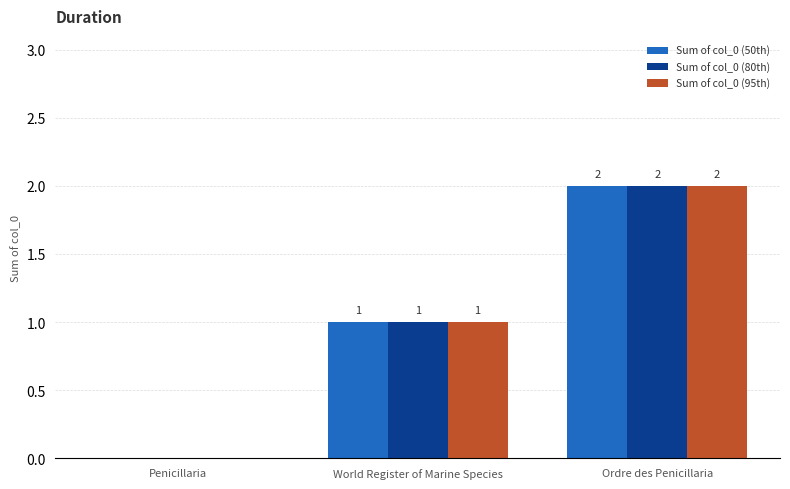

Reading left to right, transcribe all the data shown in this chart.

Sum of col_0 (50th): 0	1	2
Sum of col_0 (80th): 0	1	2
Sum of col_0 (95th): 0	1	2